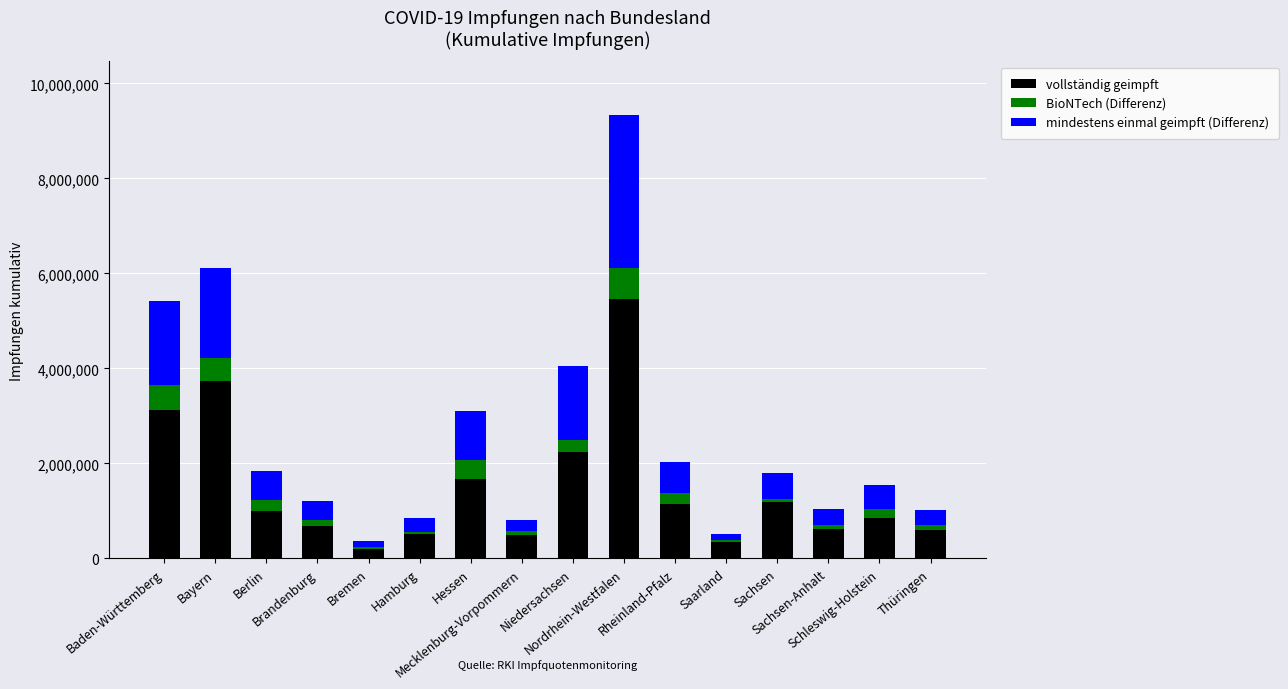

At which category is the sum across all series the highest?

Nordrhein-Westfalen